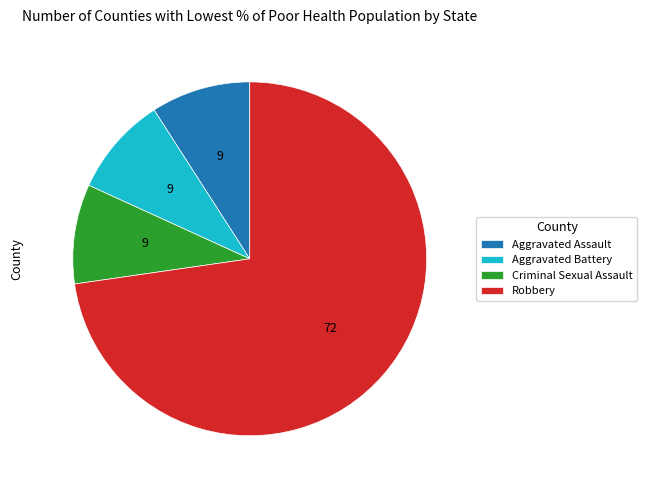

Combined, do Aggravated Assault and Aggravated Battery account for over 50%?

No